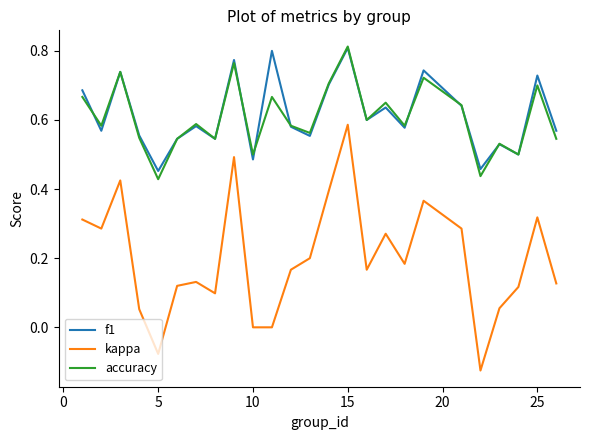

True or false: kappa and accuracy cross at least once.

False